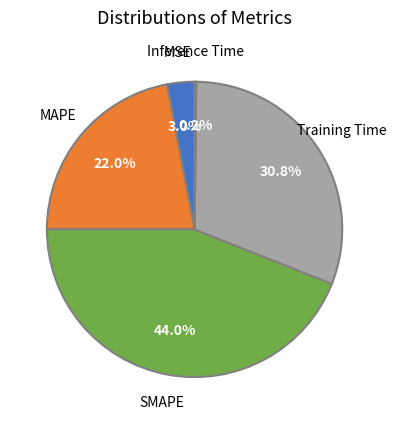

Is there any slice that represents more than half of the pie?

No